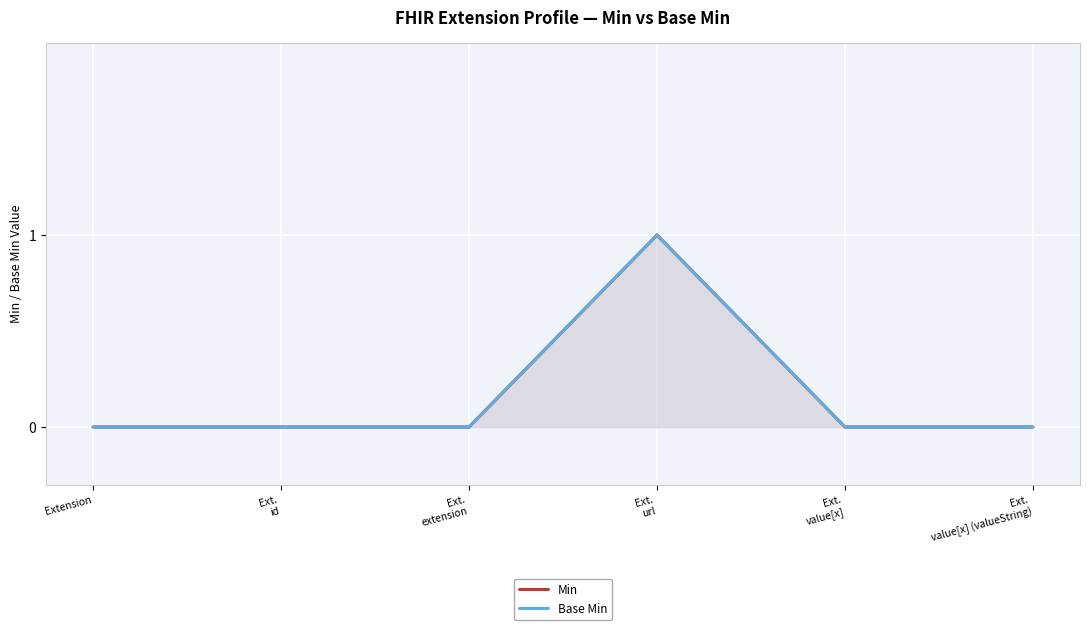

What is the difference between the Base Min values at Ext.
url and Ext.
id?

1